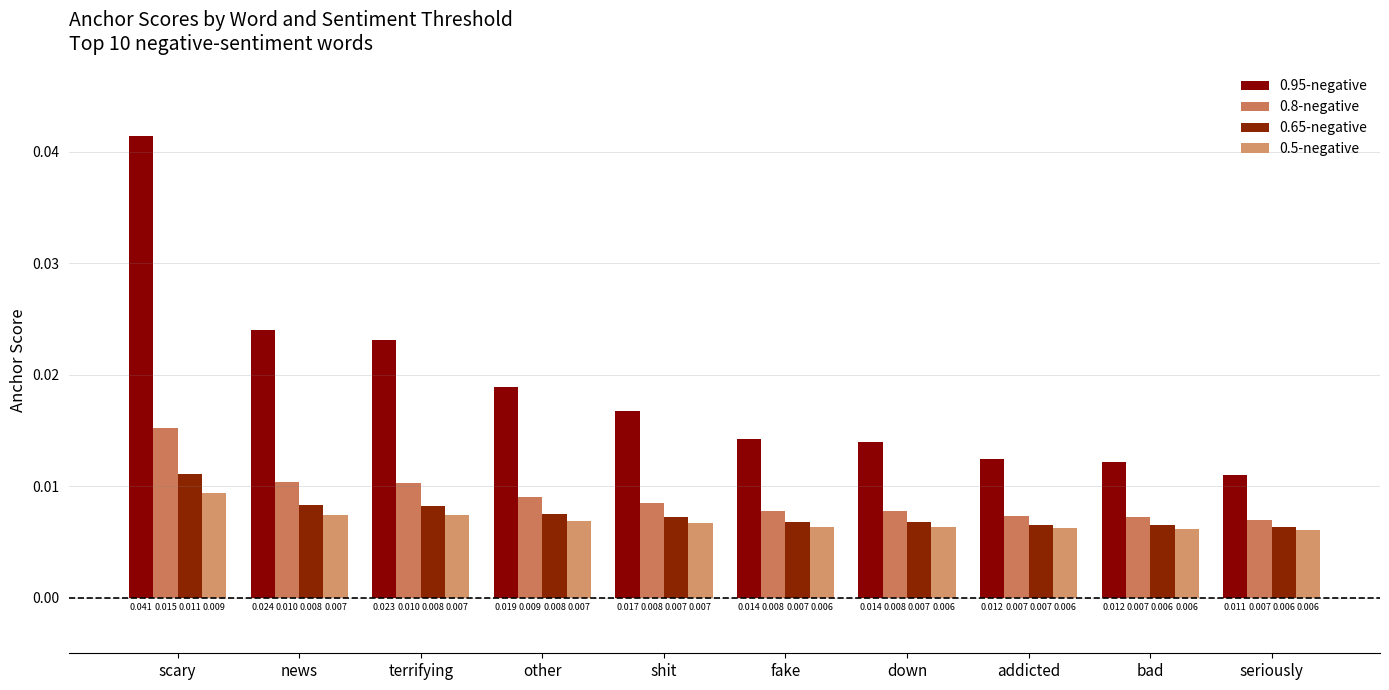

What position from the left is terrifying?

3